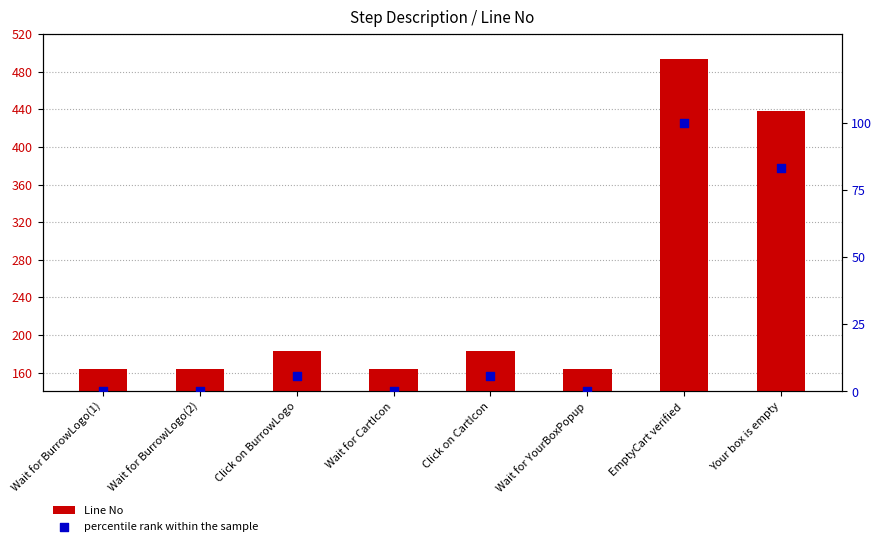

Which series has the largest Y range (max minus min)?

Line No